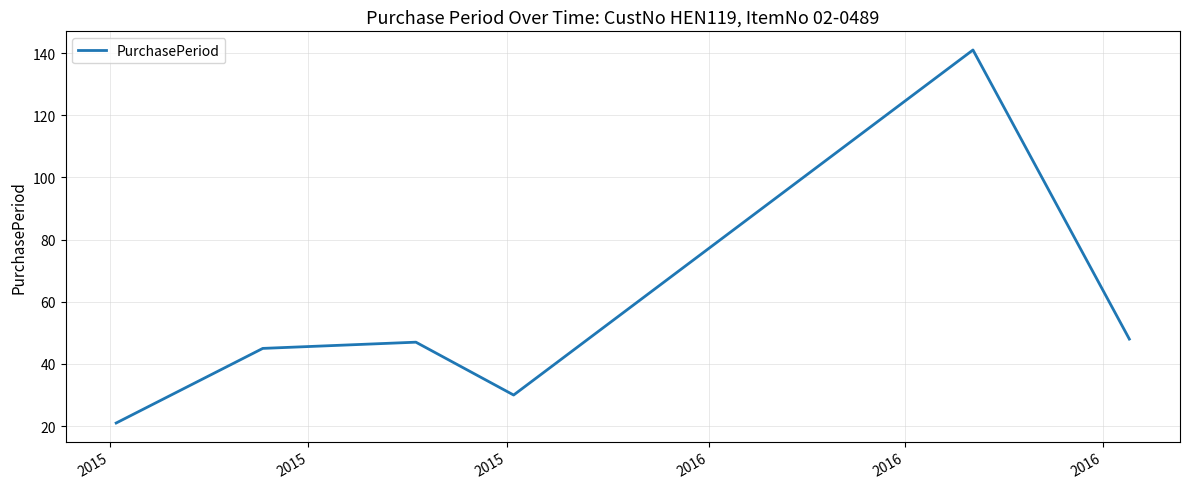

What is the sum of all values?

332